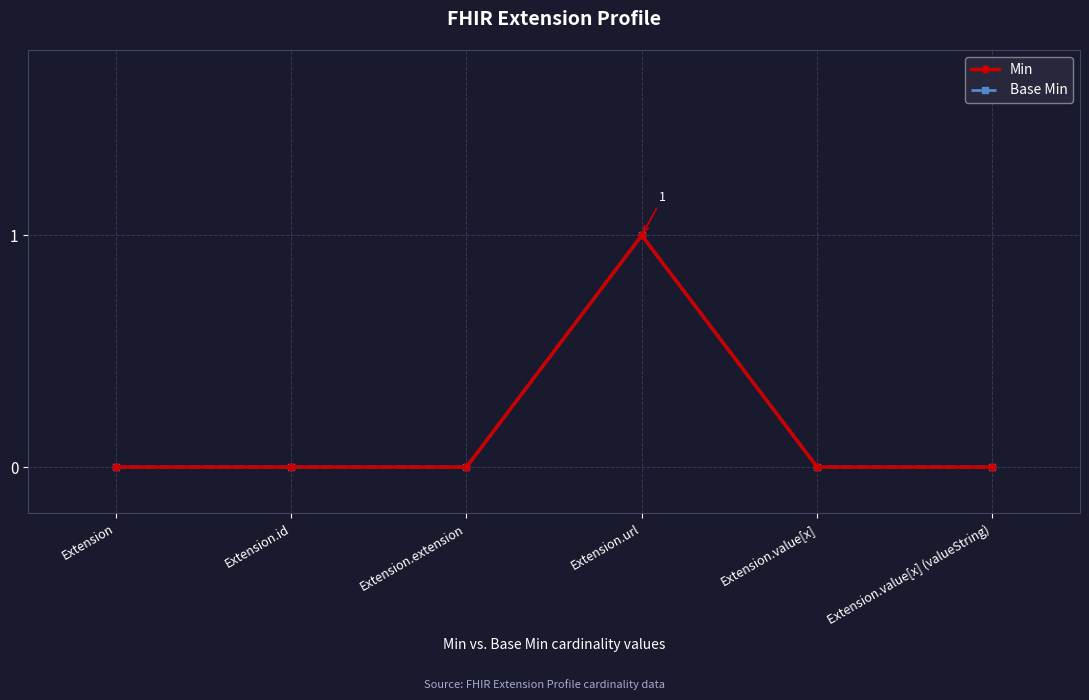

Does the chart have visible grid lines?

Yes